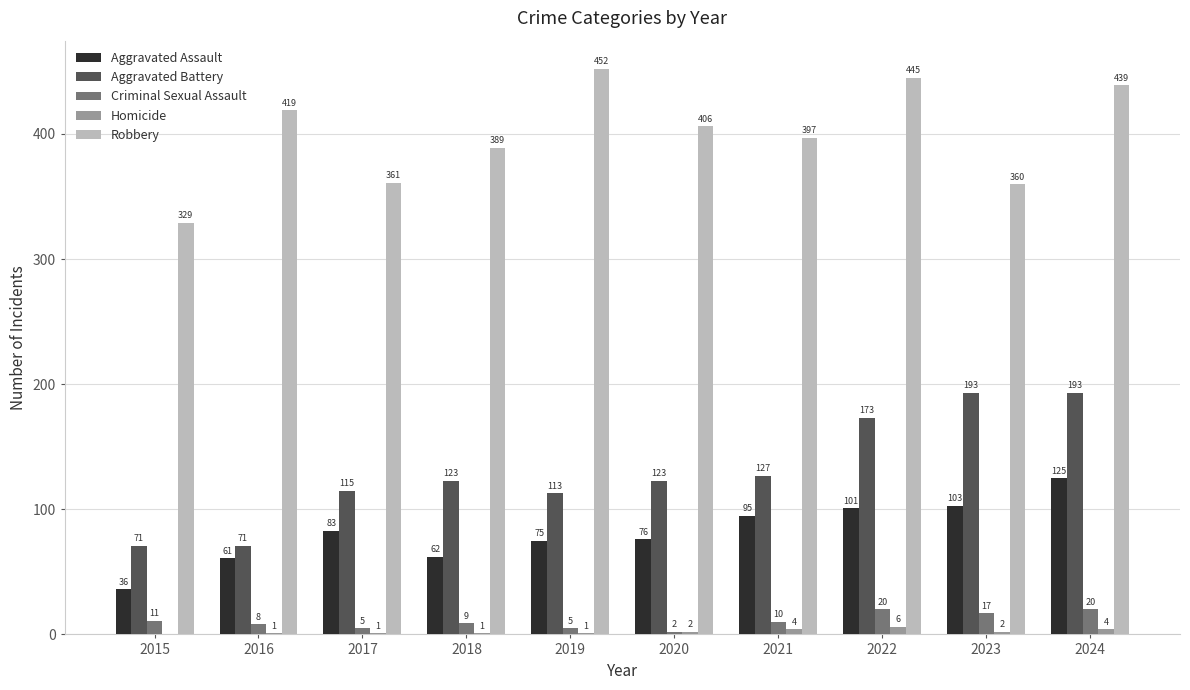

Is the value of Criminal Sexual Assault at 2019 greater than the value of Homicide at 2019?

Yes